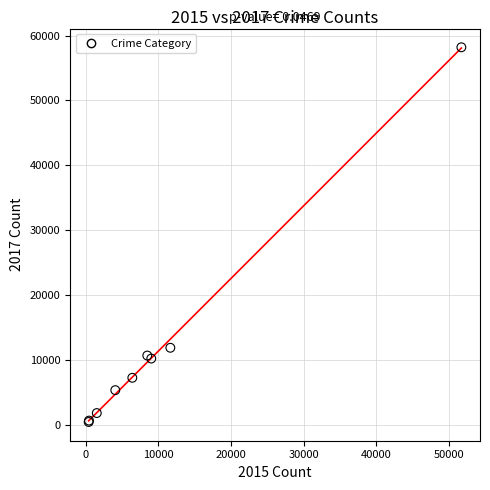

What Y value in the scatter plot is closest to 29304?

11860